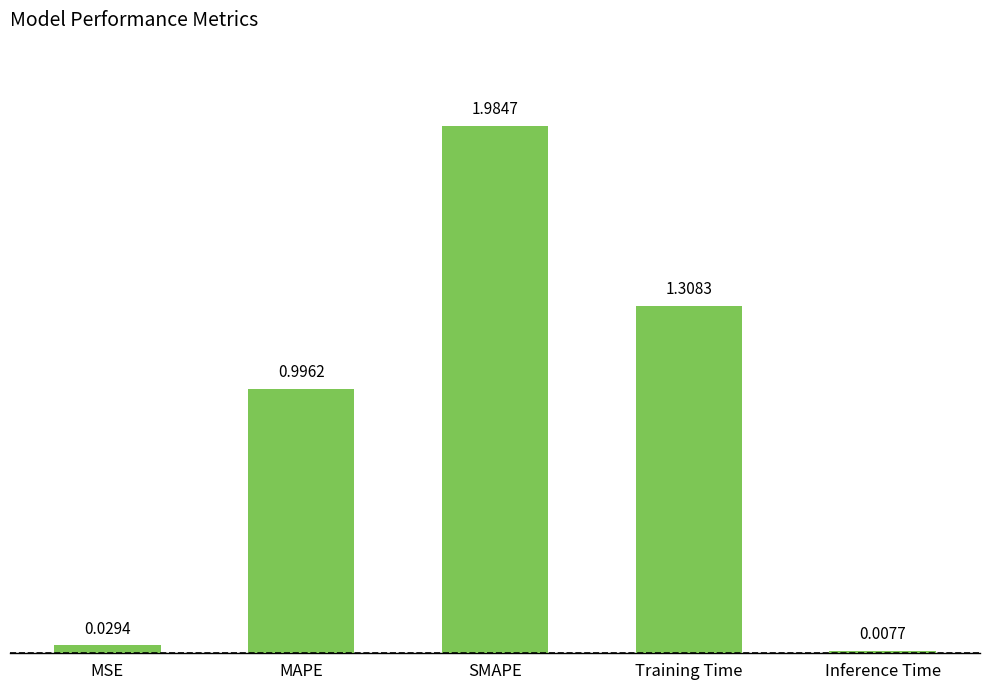

Which category has the lowest value across all series?

Inference Time